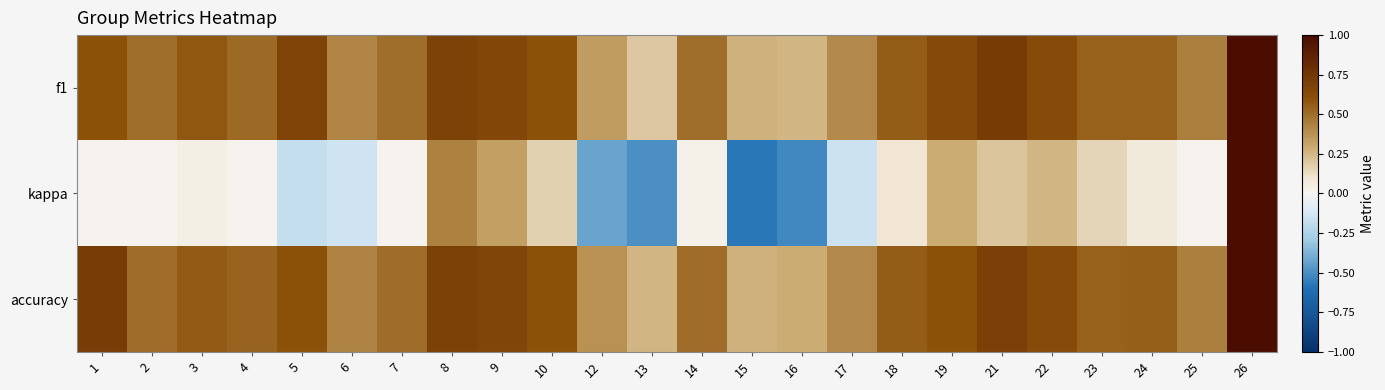

List the series in order of their peak value, highest first.

f1, kappa, accuracy